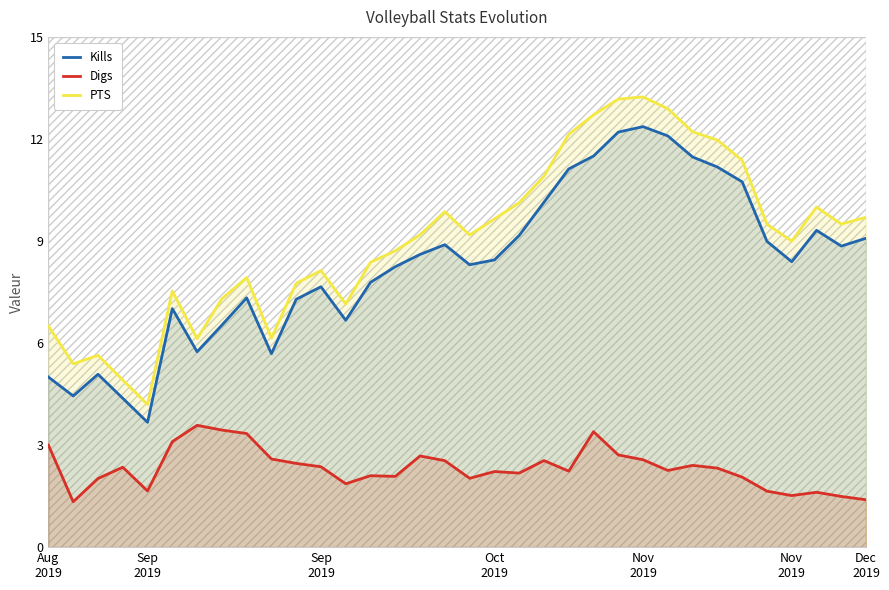

Where is the first local maximum for PTS?

Sep
2019